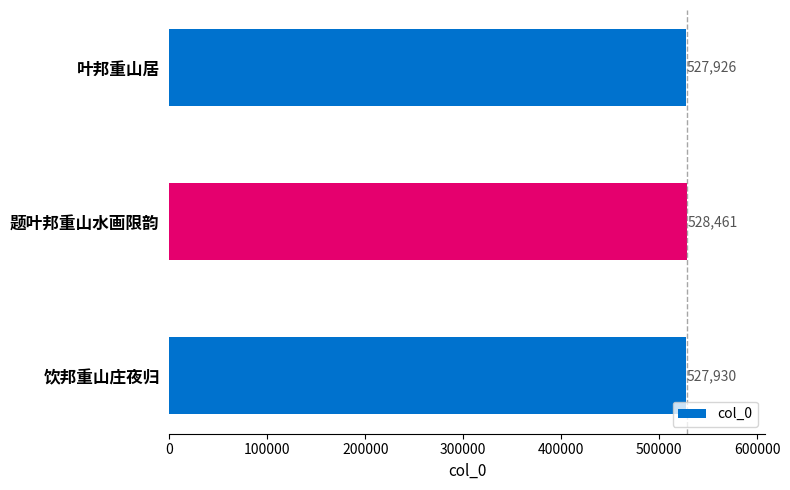

The chart shows a value of 527930 at 饮邦重山庄夜归. True or false?

True